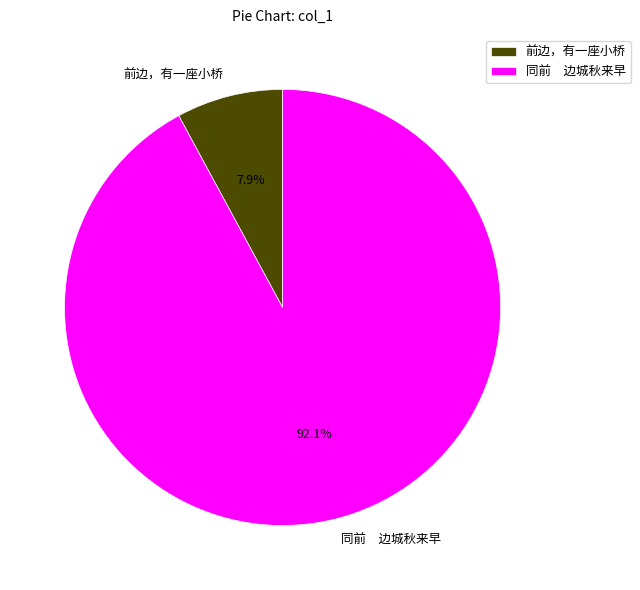

Count the number of slices in the pie.

2